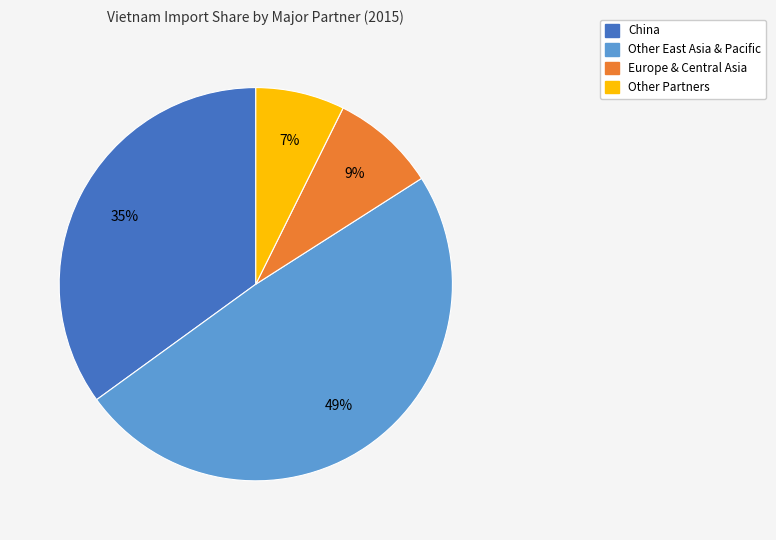

To the nearest percent, what is the difference between the largest and smallest slice percentages?

42%